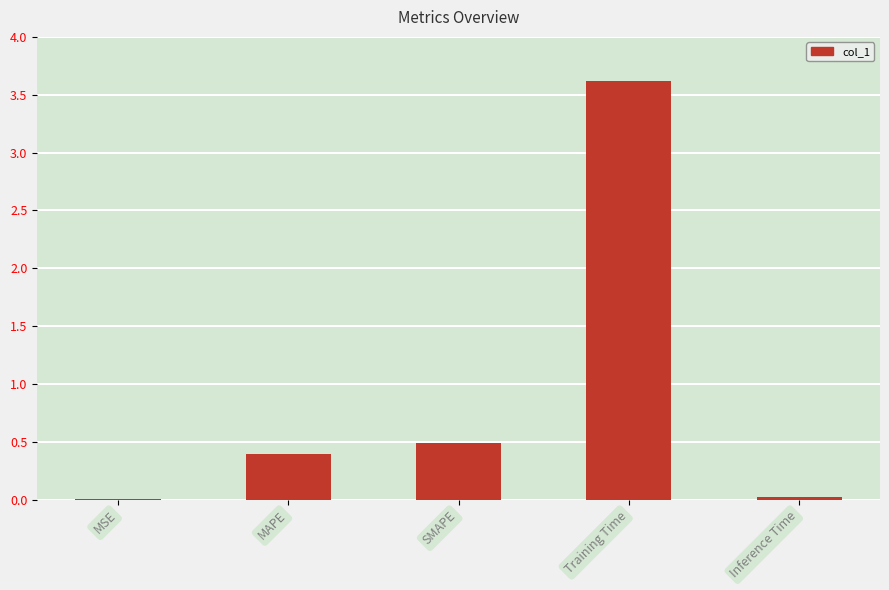

What is the maximum value shown in the chart?

3.6